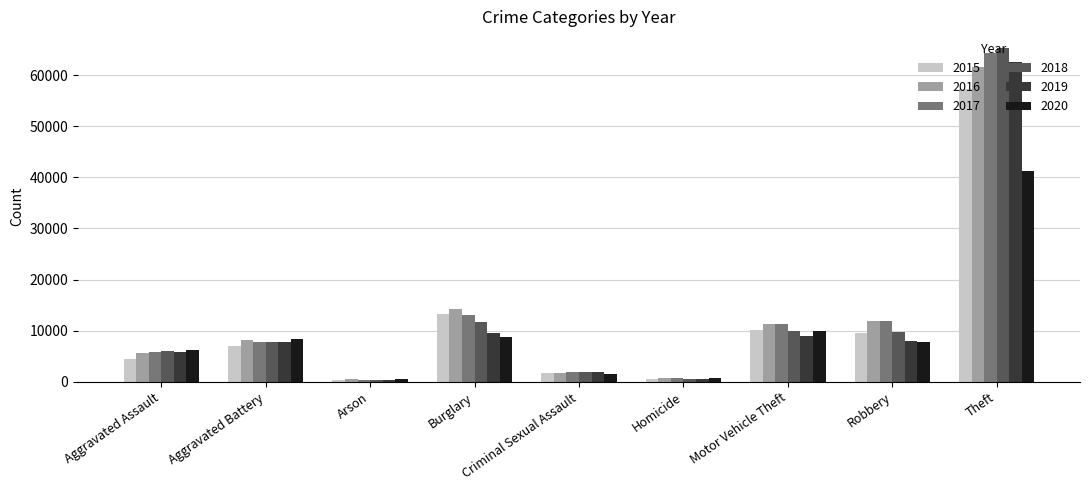

What is the label of the 8th bar from the right?

Aggravated Battery